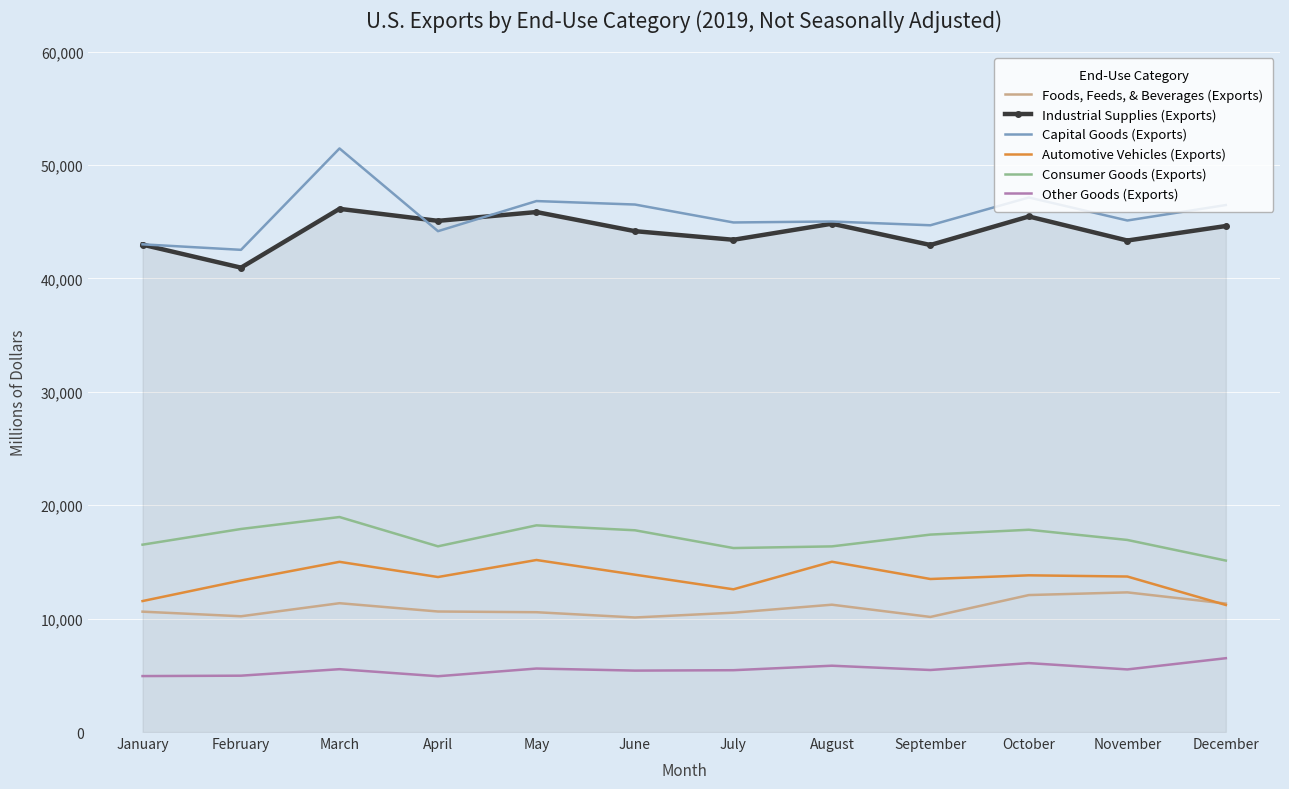

Which series has the widest spread of values?

Capital Goods (Exports)